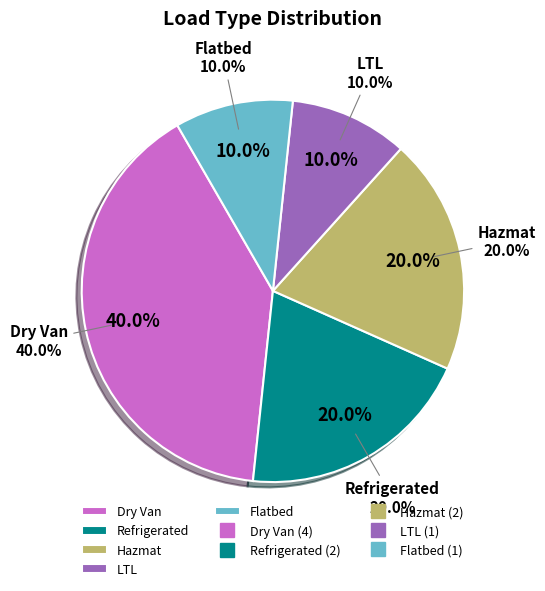

Which slice is the smallest?

LTL